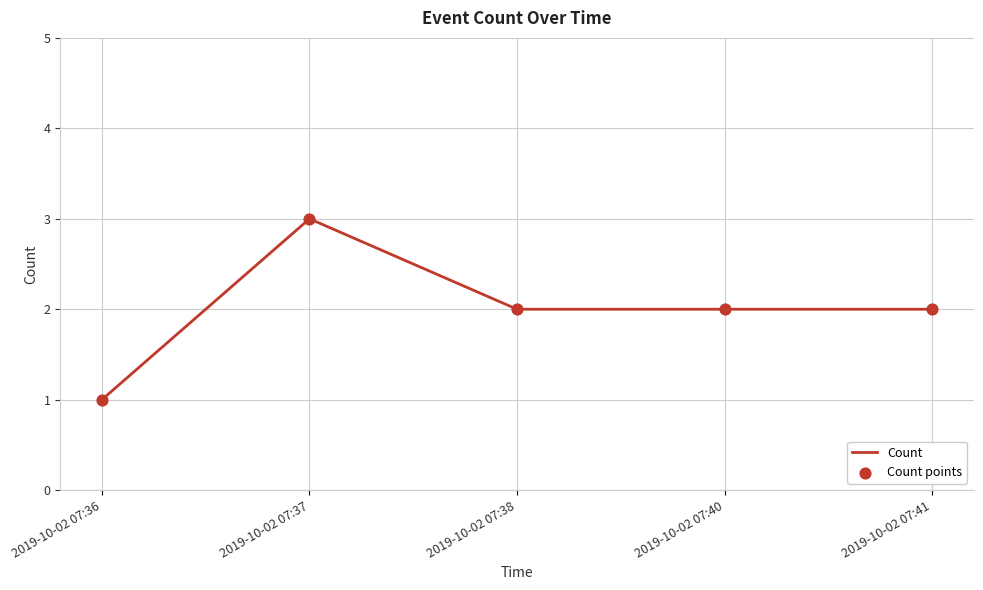

The chart shows a value of 2 at 2019-10-02 07:38. True or false?

True